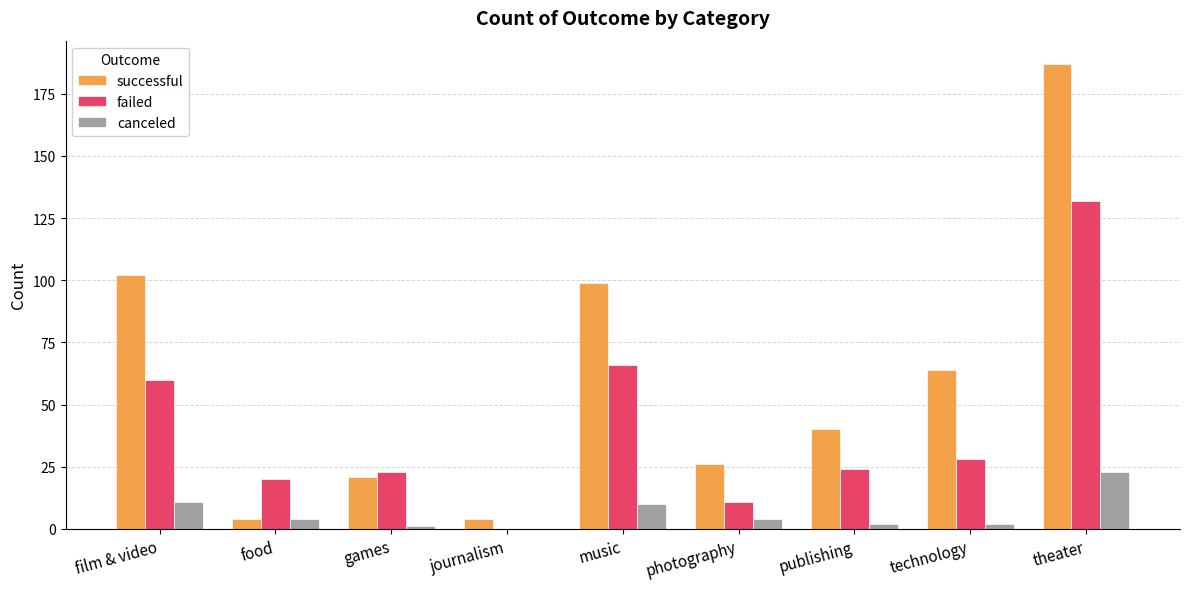

Which series has the largest range (max minus min)?

successful